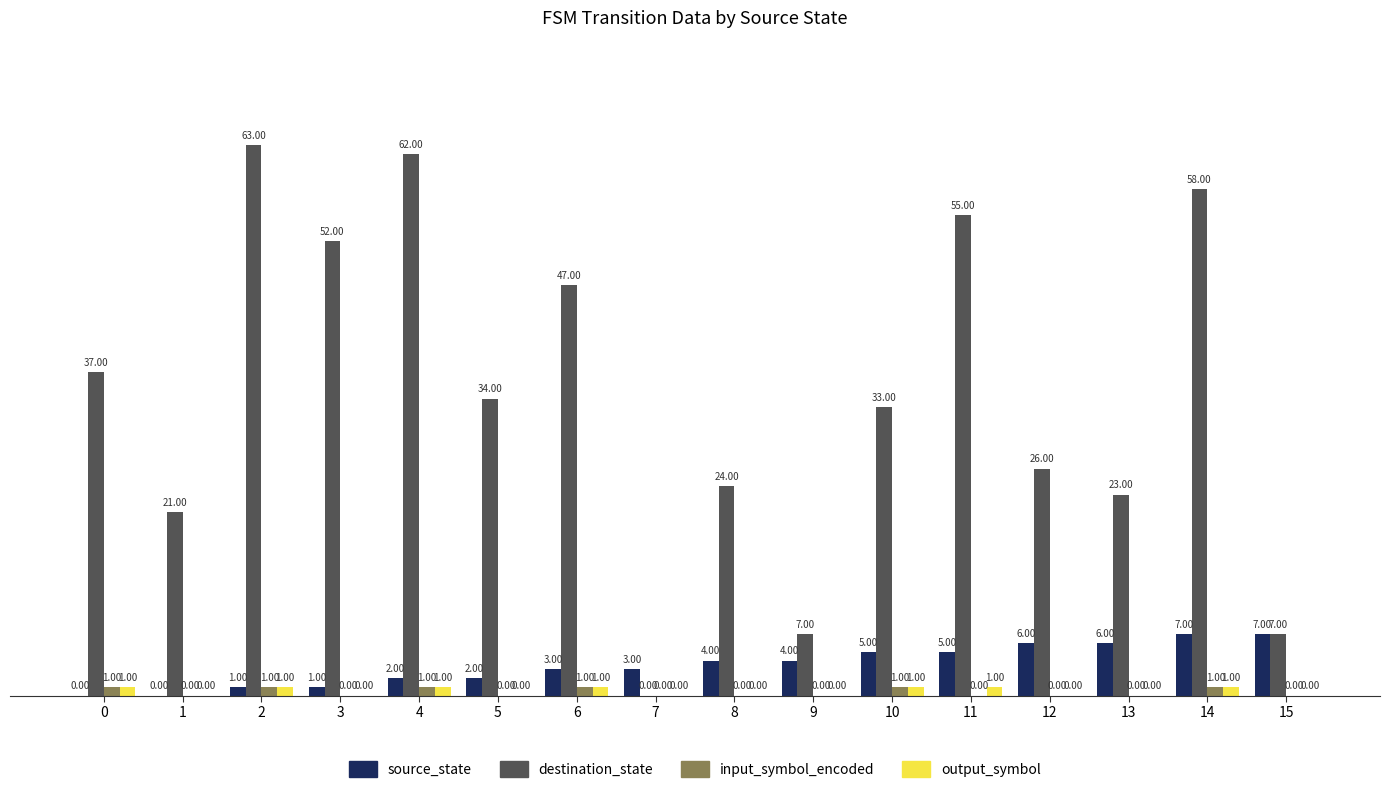

What are all the series names shown in the legend?

source_state, destination_state, input_symbol_encoded, output_symbol